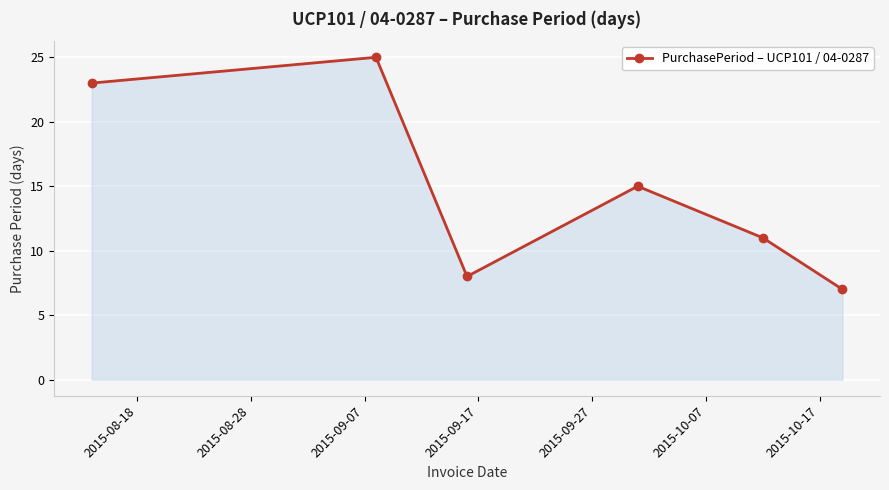

True or false: there are more than 0 points higher than both neighbors.

True